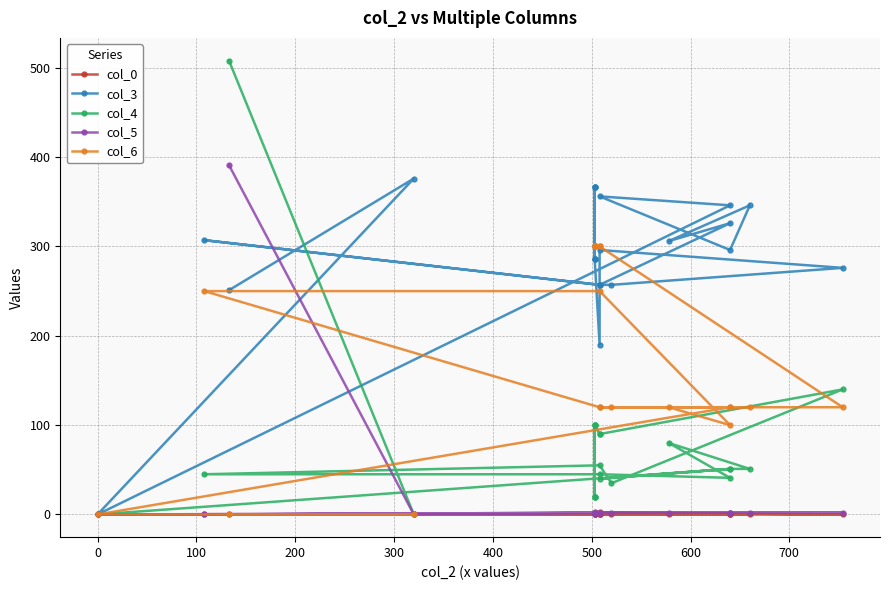

What is the difference between the maximum and minimum values in the col_0 series?

2.3